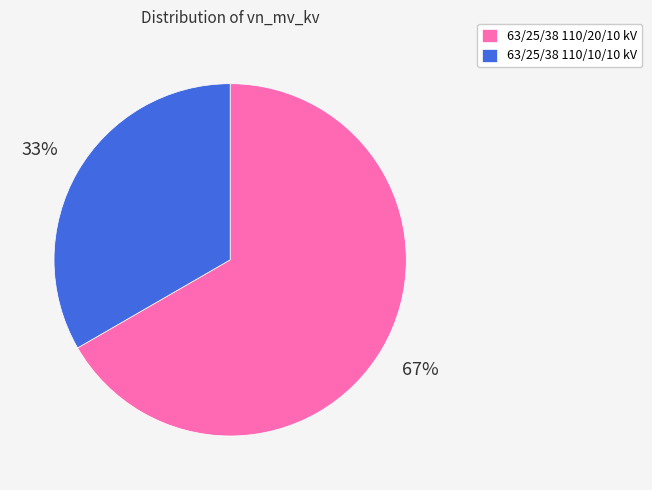

How many segments does this pie chart have?

2